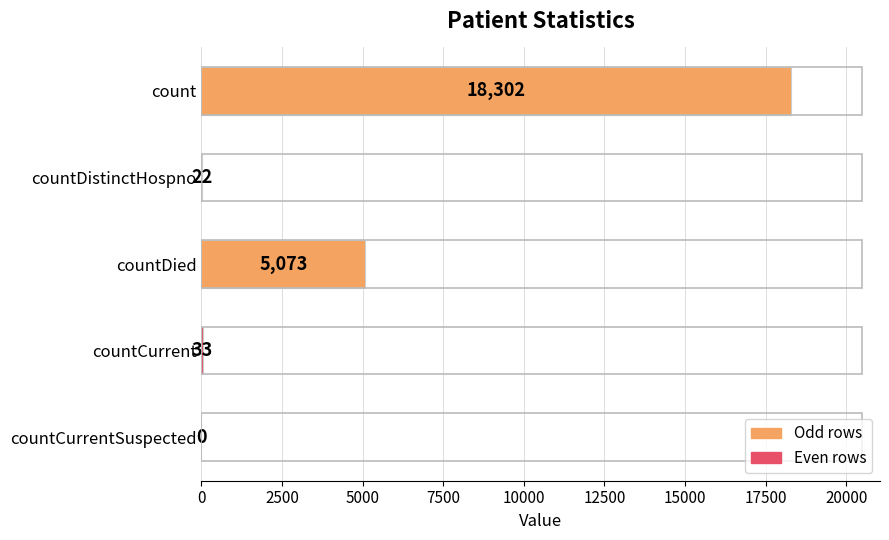

Where is the data nearest to the value 9151?

countDied